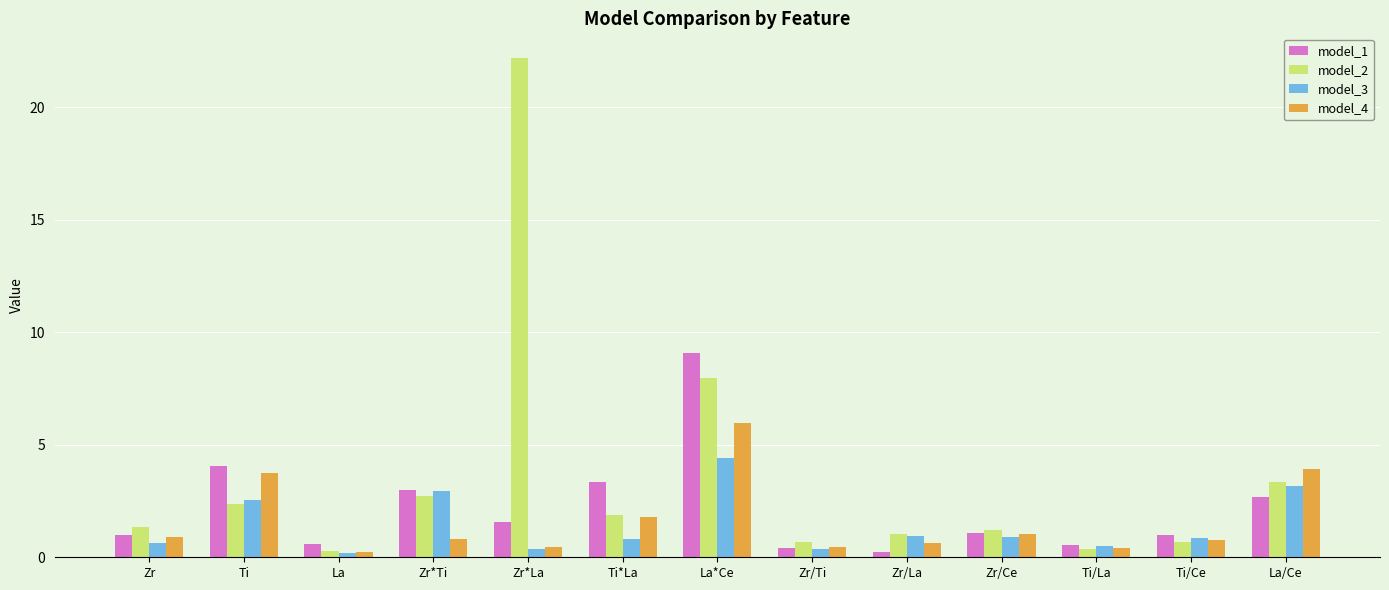

List the series in order of their peak value, lowest first.

model_3, model_4, model_1, model_2